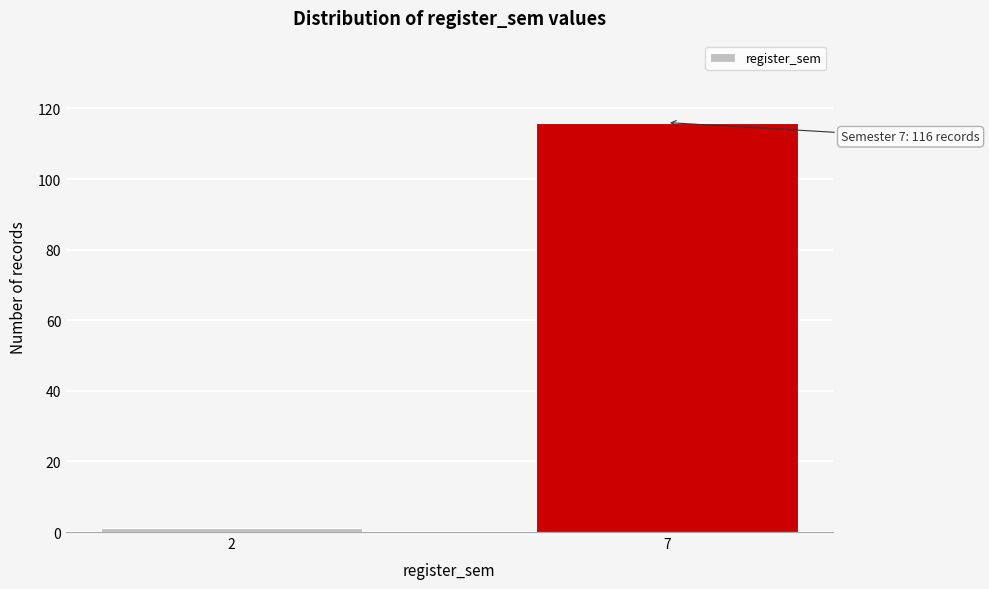

Reading left to right, list all the values displayed in this chart.

2=1	7=116